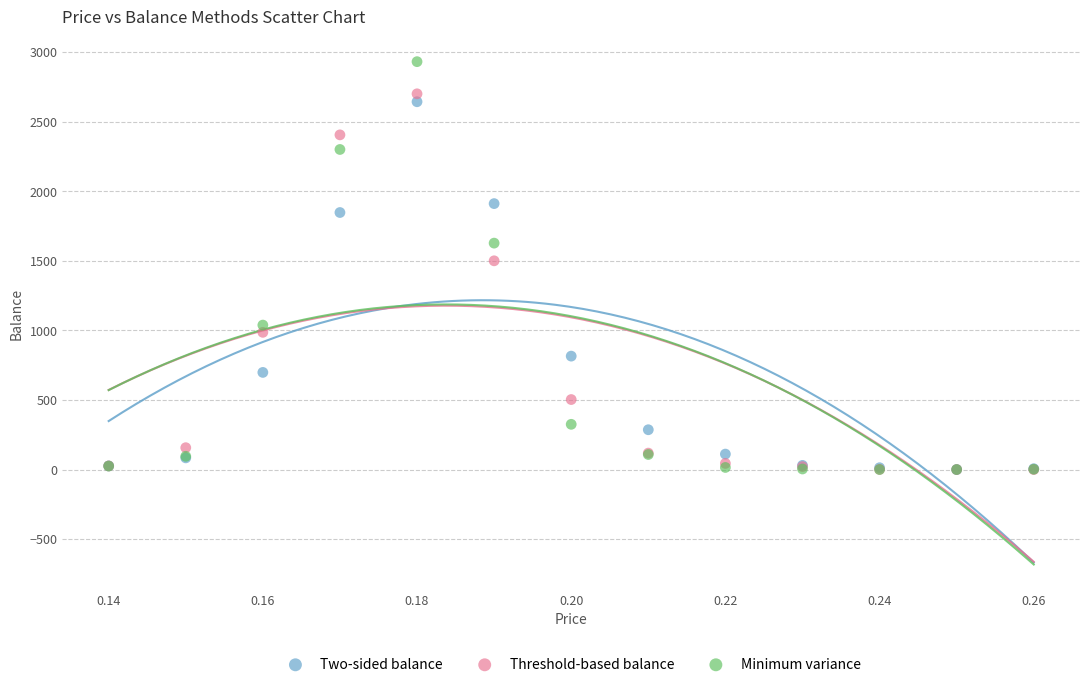

What are all the series names shown in the legend?

Two-sided balance, Threshold-based balance, Minimum variance